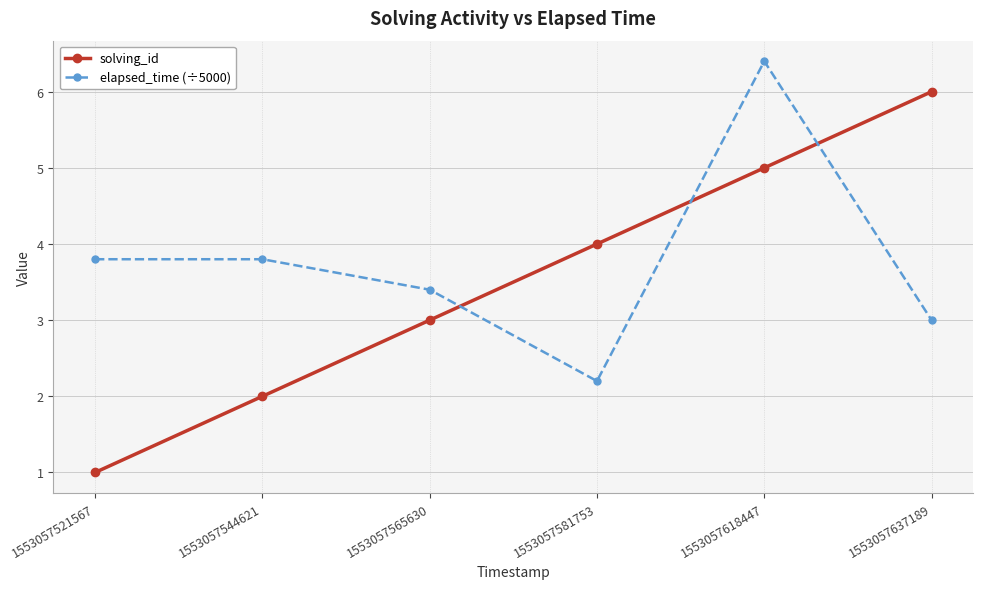

Which series changed the most between 1553057521567 and 1553057581753?

solving_id